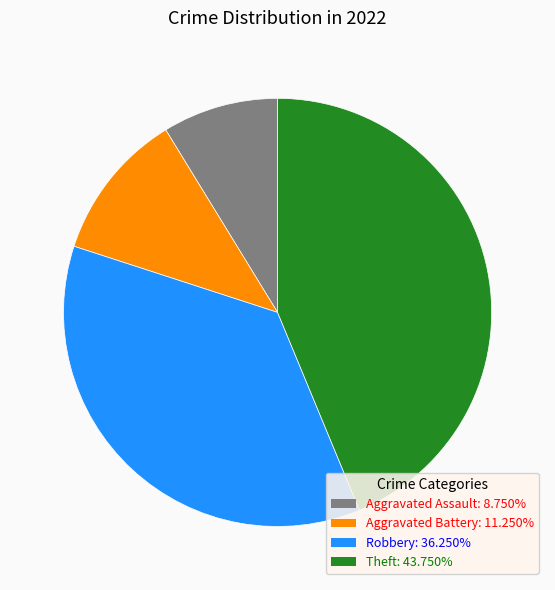

Count the number of slices in the pie.

4